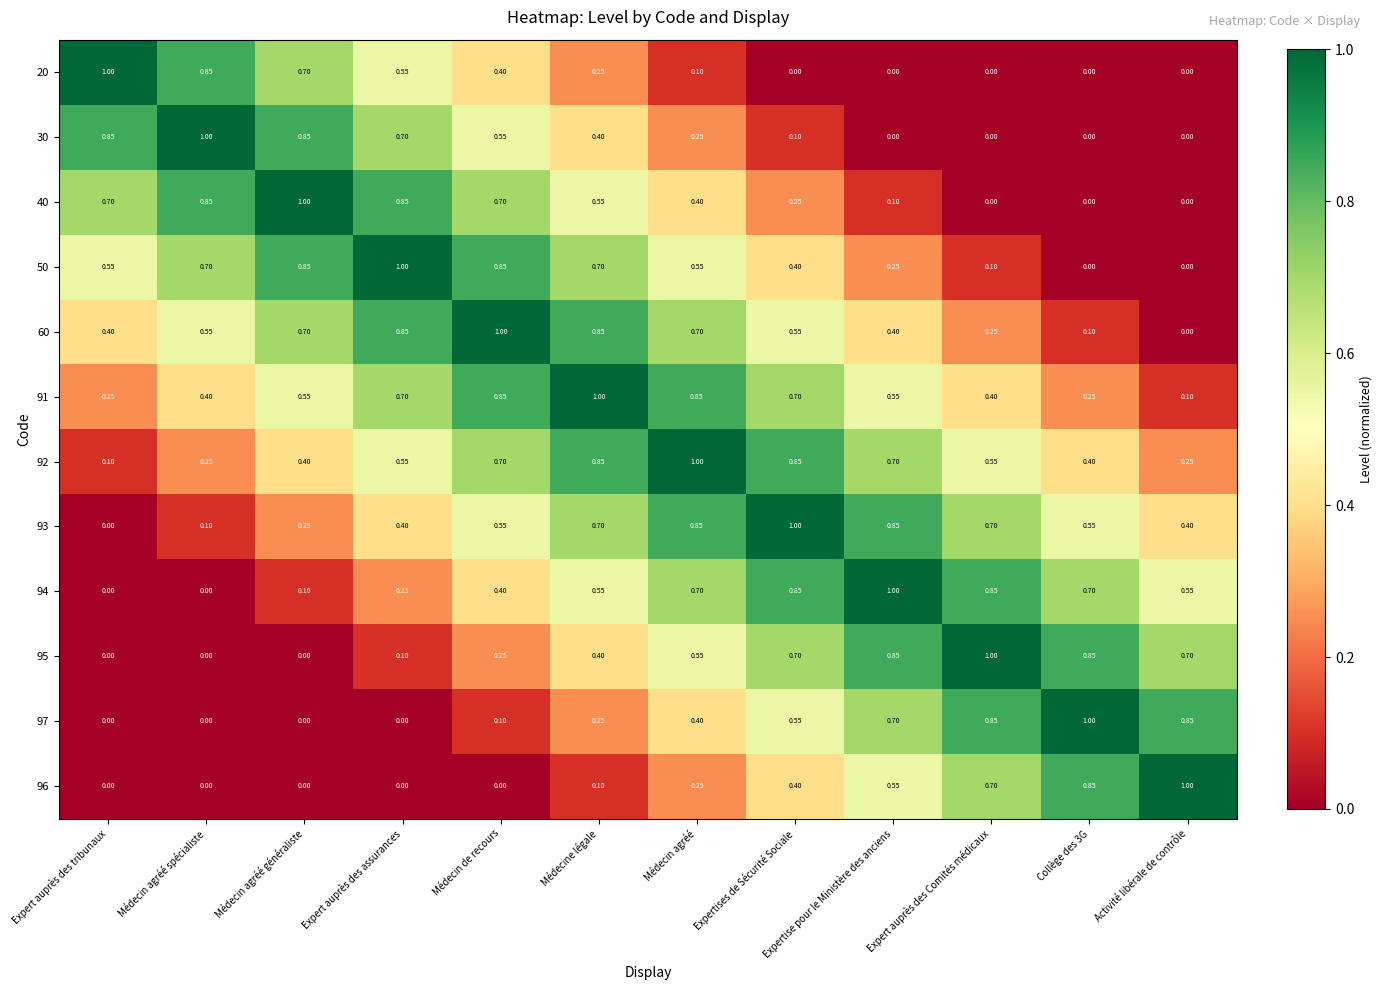

At which label does 92 reach its peak?

Médecin agréé